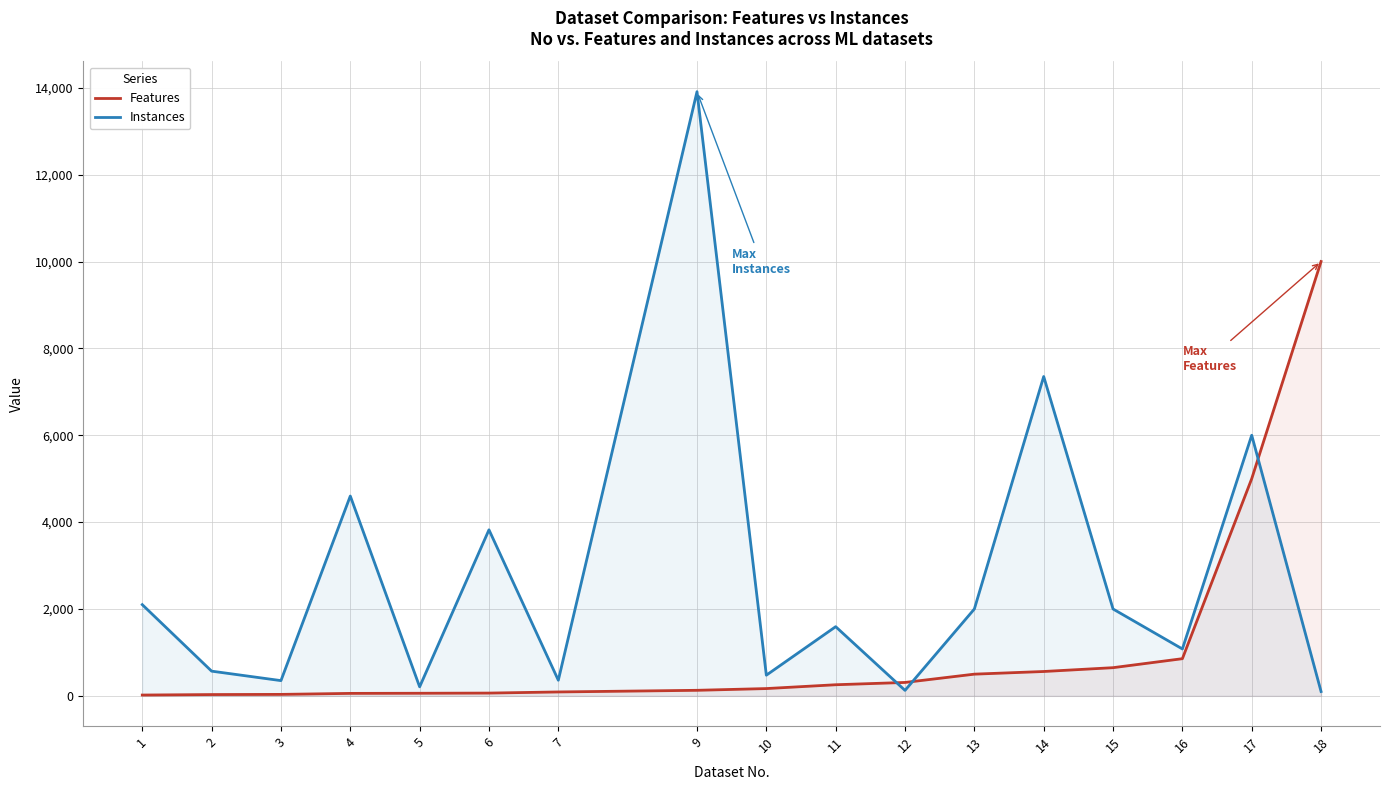

Rank the series by their maximum value, from highest to lowest.

Instances, Features